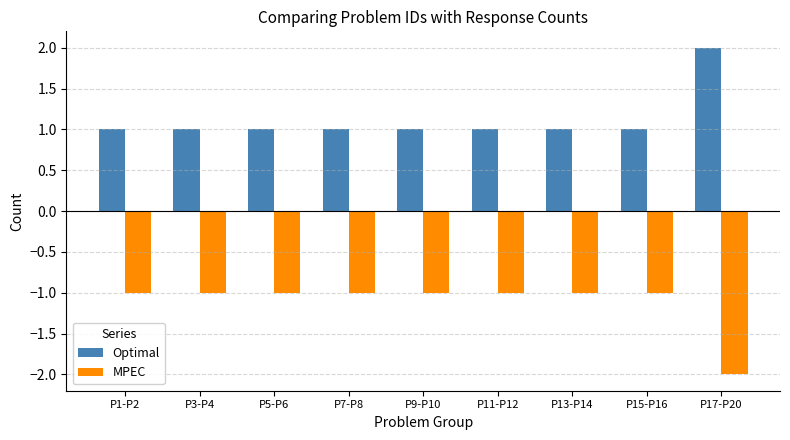

How many series are shown in this chart?

2